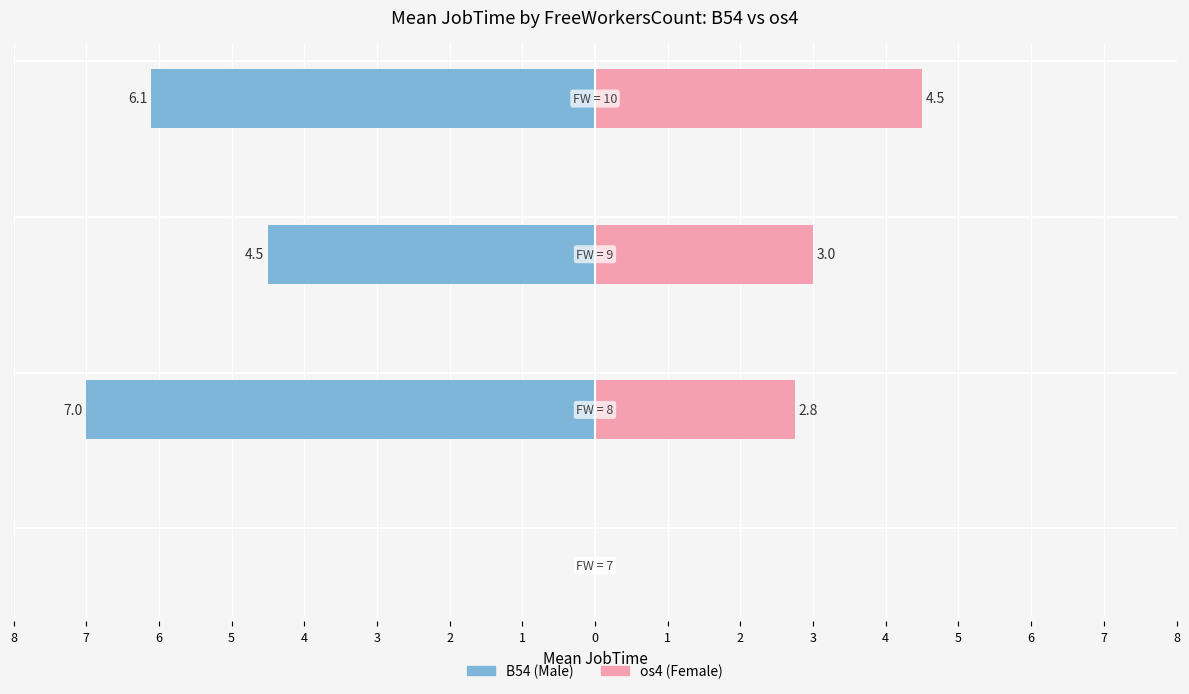

How many os4 (Female) values are between 2 and 4?

2